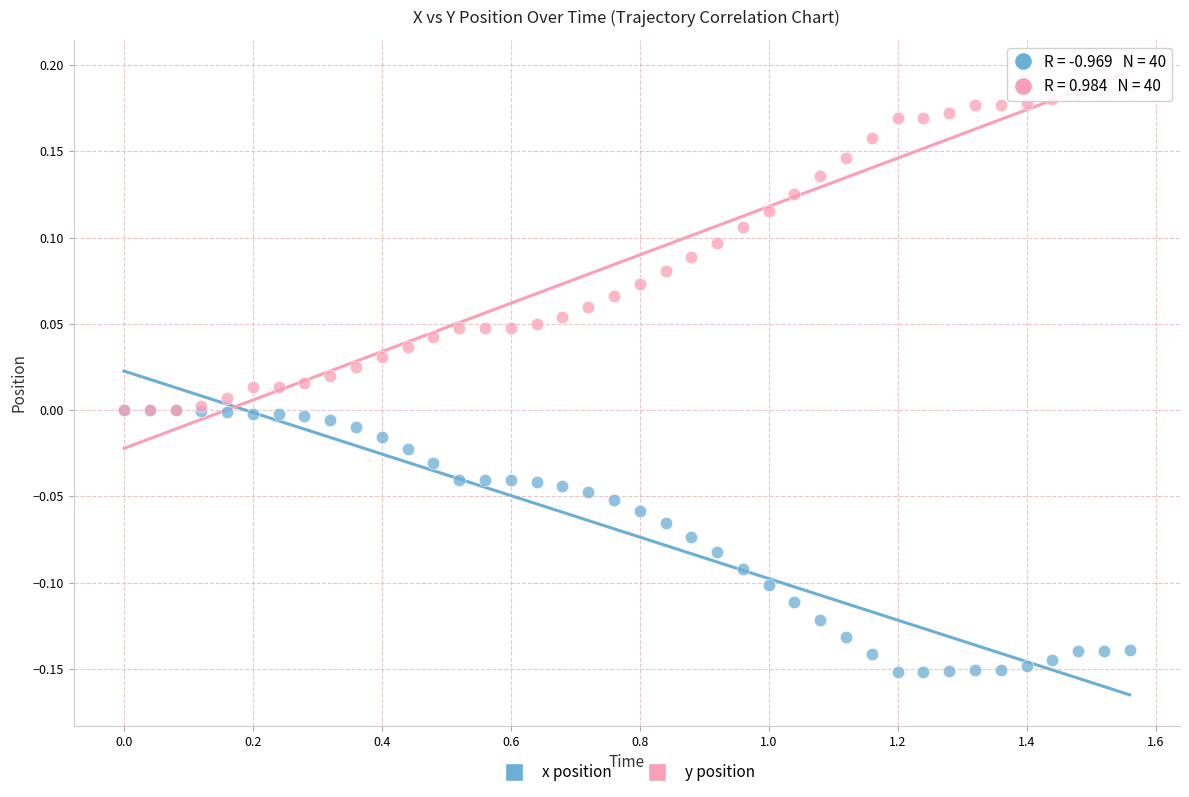

Which series reaches the minimum Y coordinate?

x position